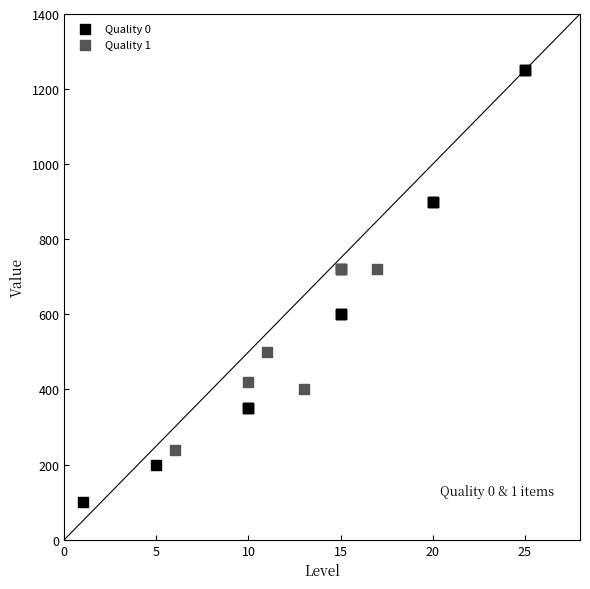

Which series reaches the minimum Y coordinate?

Quality 0